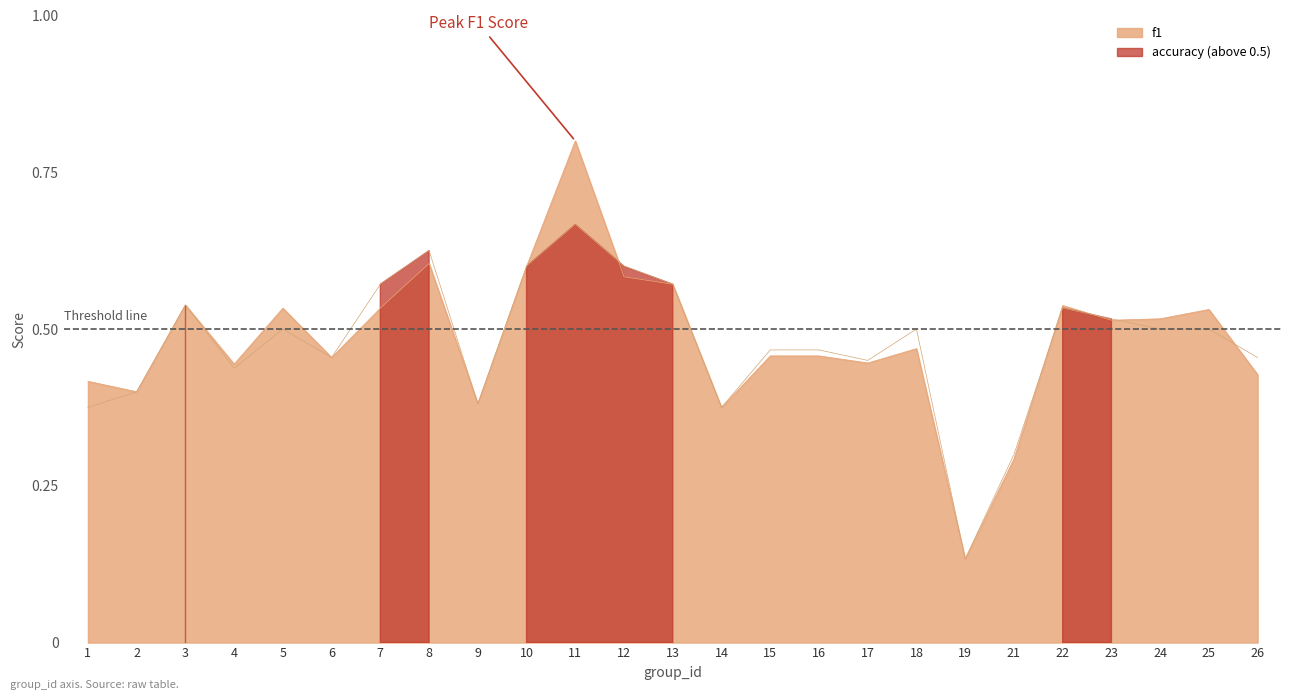

What is the sum of all f1 values?

12.0